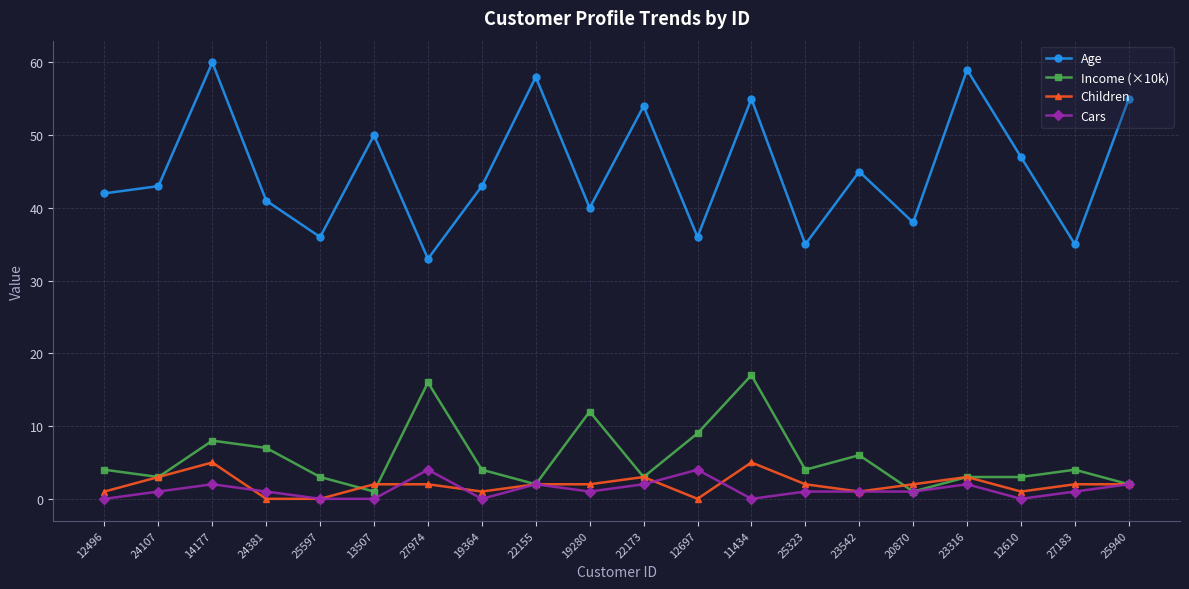

What is the label of the 18th point from the left?

12610